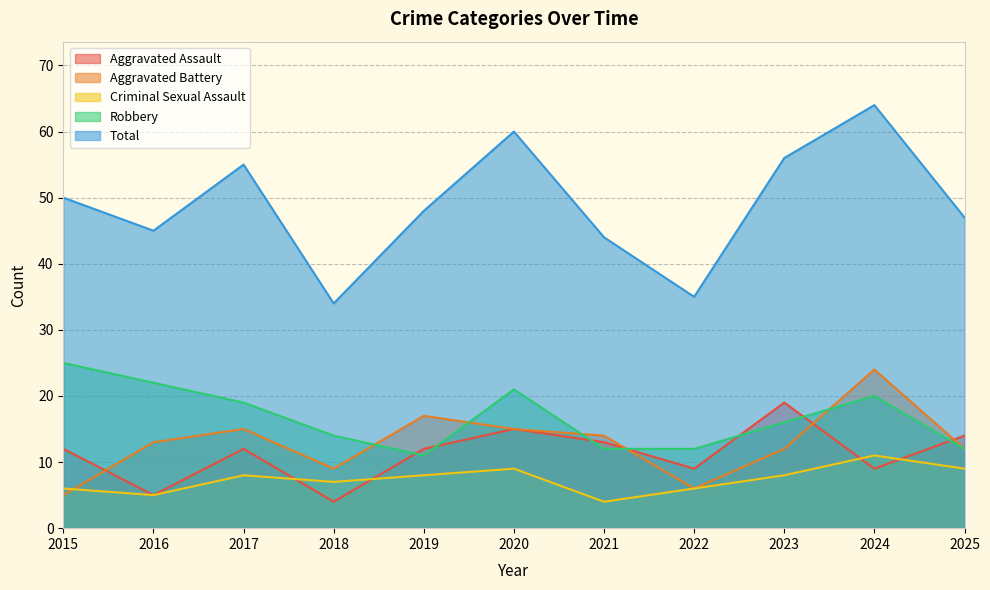

At which label does Criminal Sexual Assault reach its peak?

2024